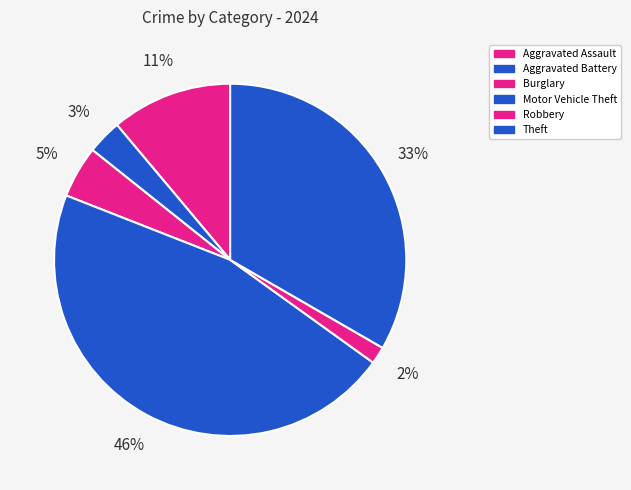

To the nearest percent, what percentage of the pie is Aggravated Battery?

3%